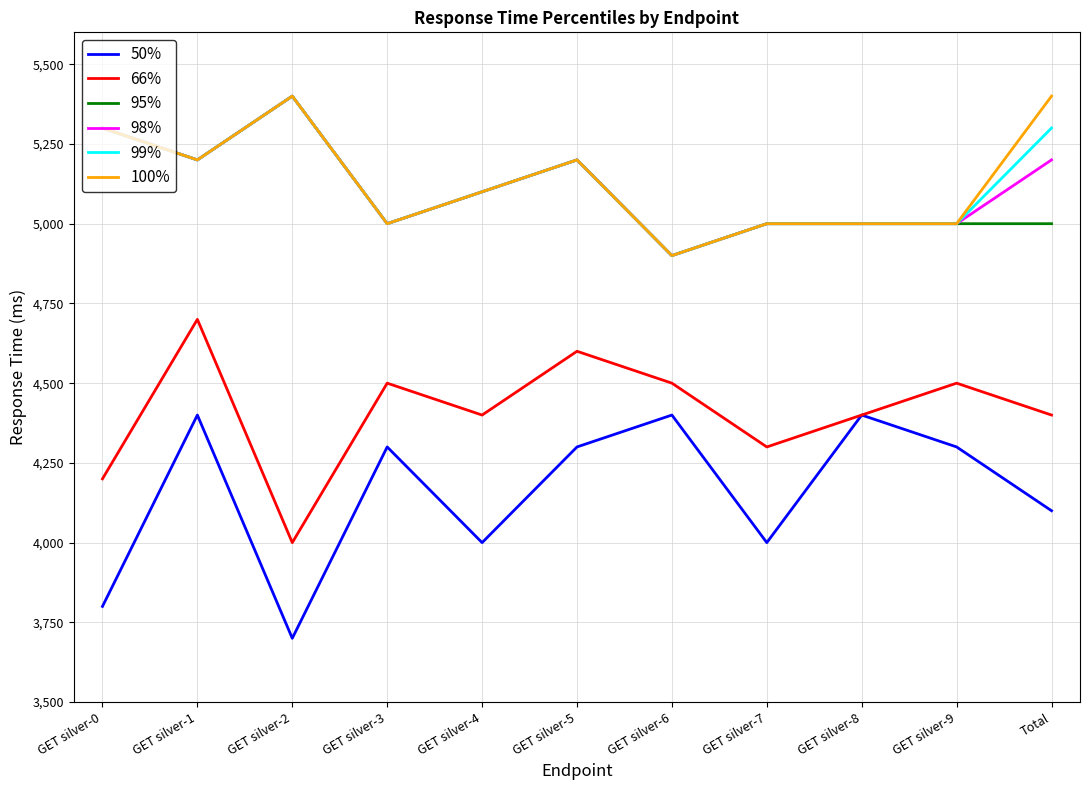

At how many categories does at least one series exceed 4554?

11